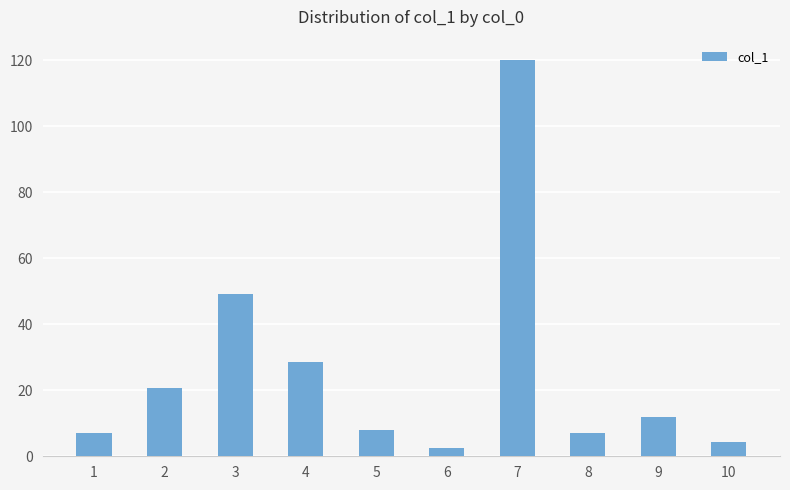

At which category does the chart reach its minimum across all series?

6